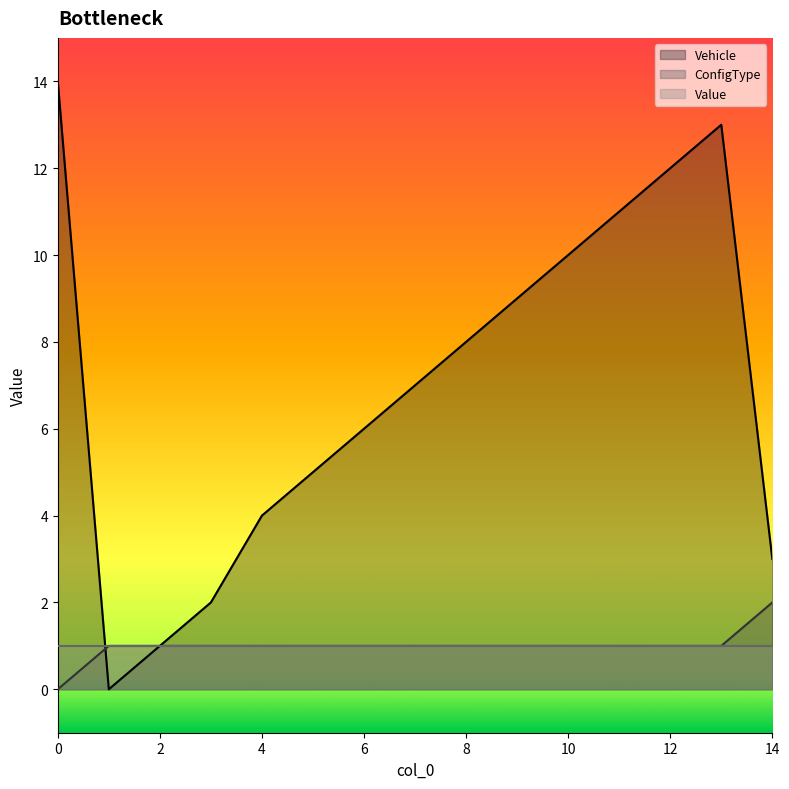

Which series has the largest total across all categories?

Vehicle